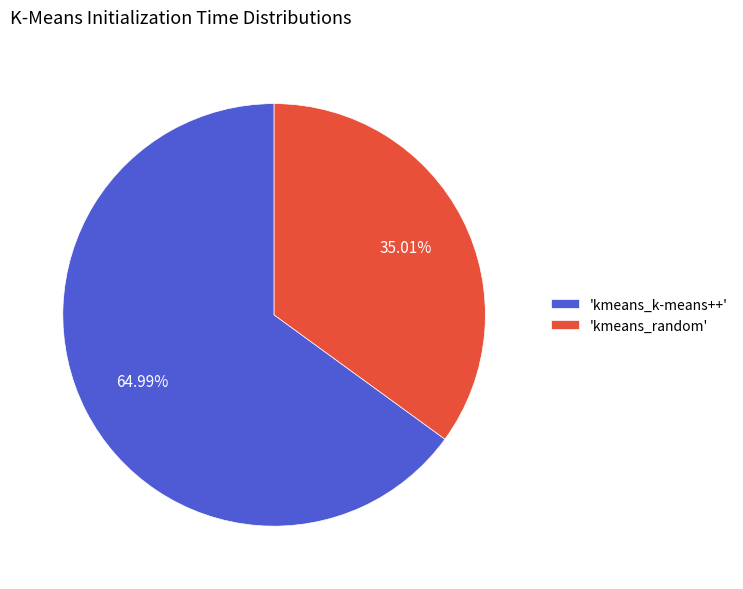

How many slices are in this pie chart?

2